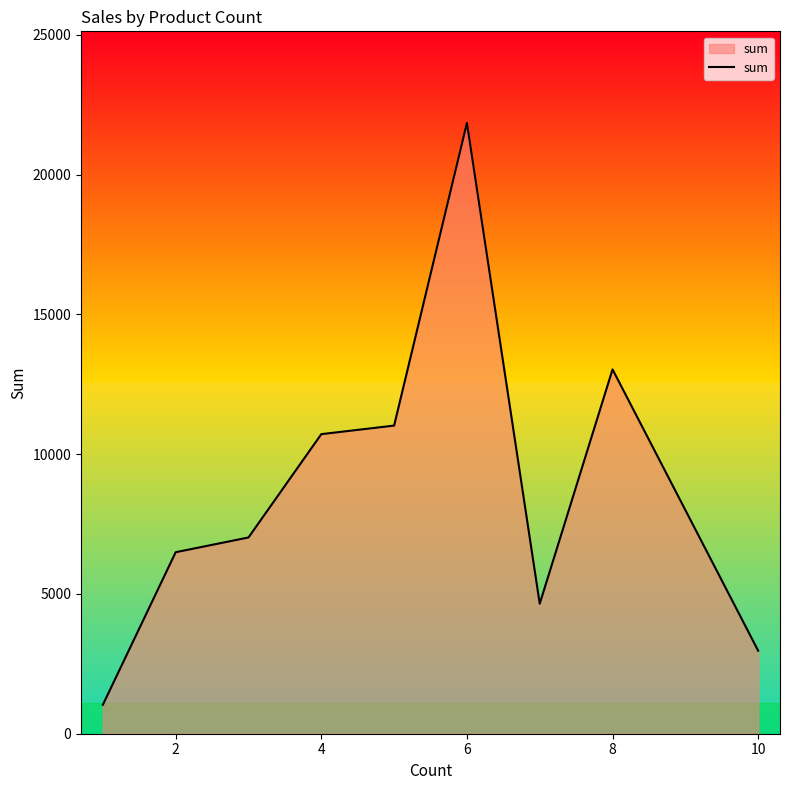

What is the difference between the maximum and minimum values?

20812.7